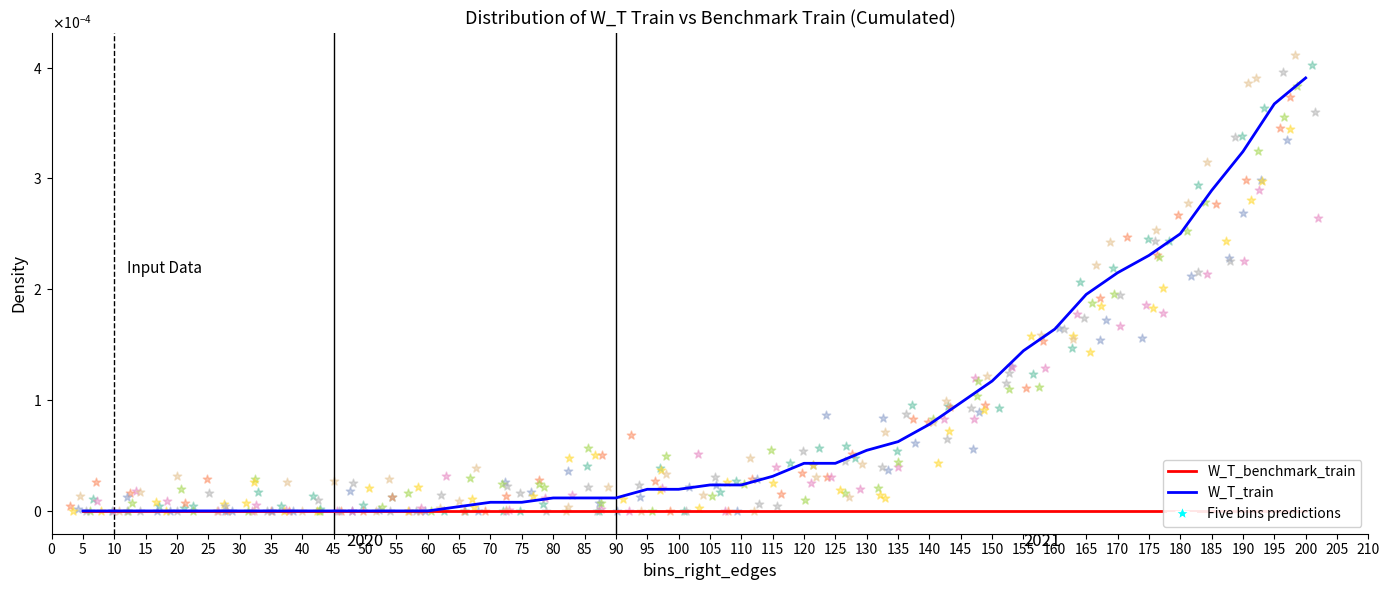

Which series has the largest total across all categories?

W_T_train